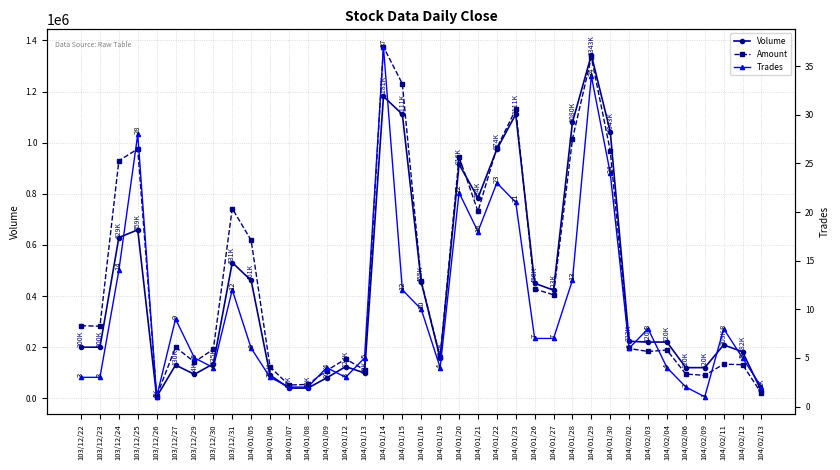

What is the difference between the second highest and second lowest values in the Amount series?

1314270